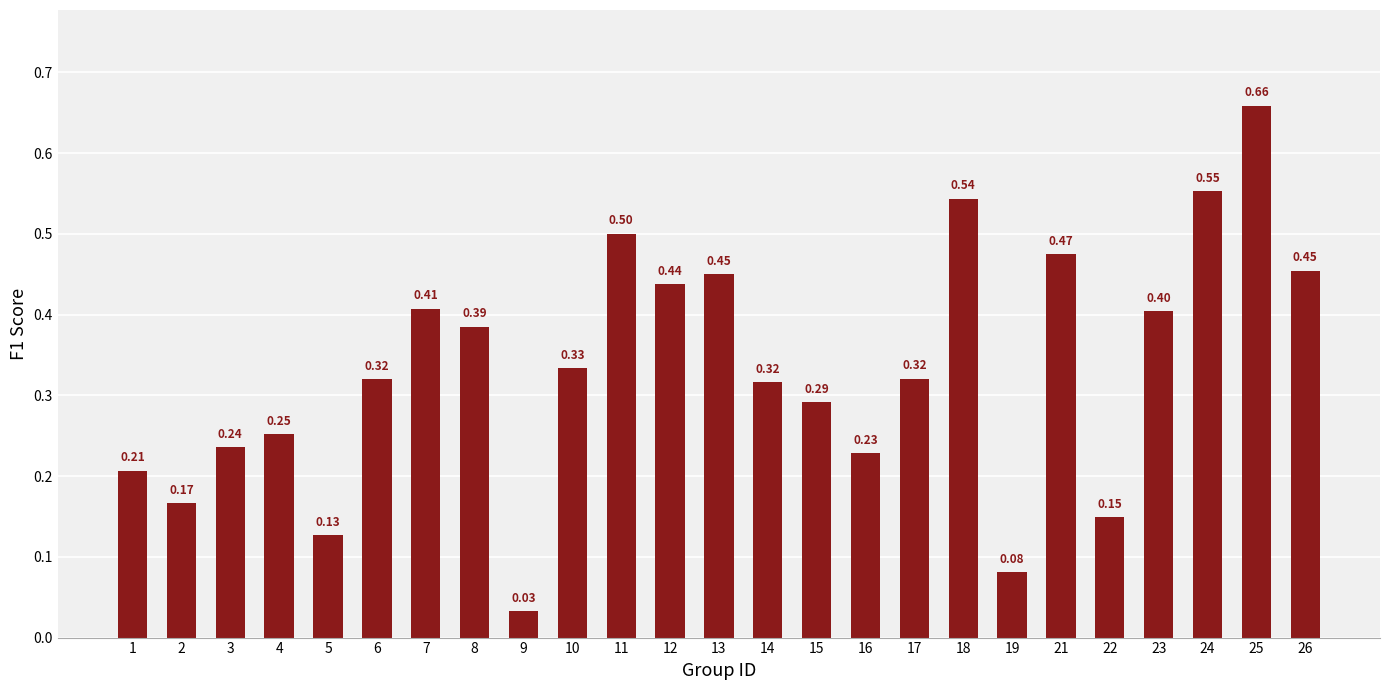

Between 17 and 25, which is larger?

25